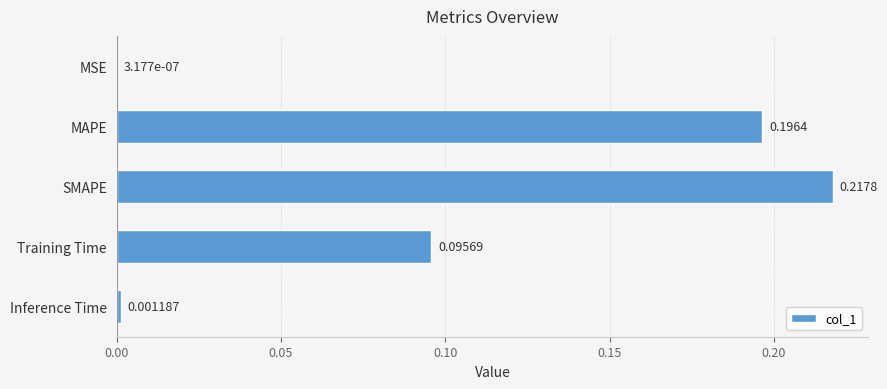

At which category does the chart reach its peak across all series?

SMAPE